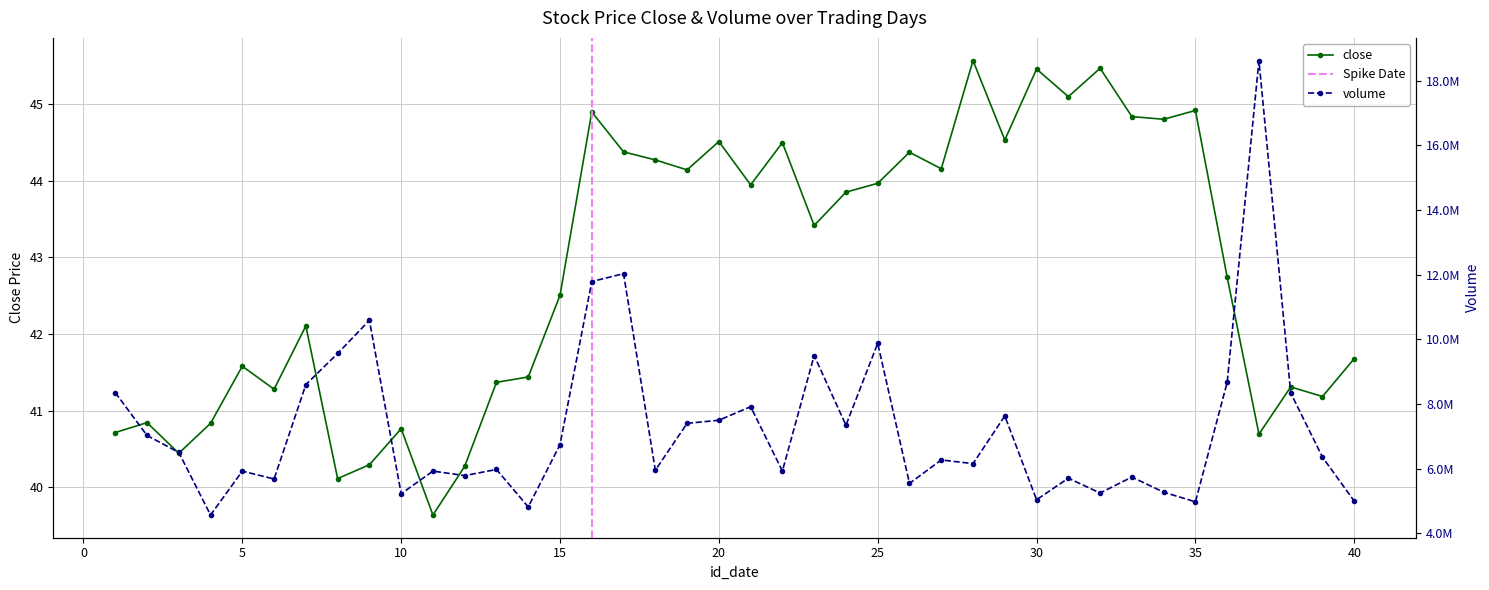

What is the ratio of the value at 23 to the value at 8?

1.1